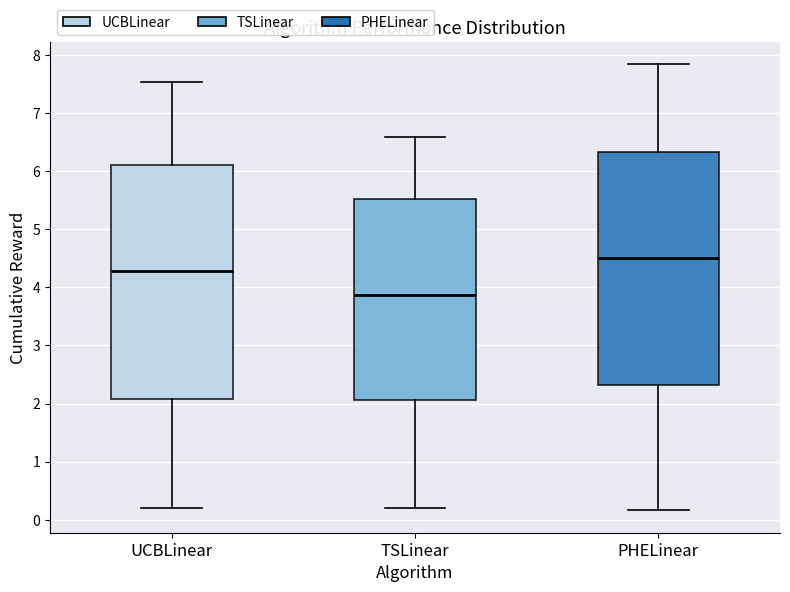

Reading left to right, read every box against the y-axis: the position of its median line, the range the box covers, and the ends of its whiskers. The values are not printed on the chart, so give them approximately, as read against the axis.

UCBLinear: median 4.3, box 2.1 to 6.1, whiskers 0.2 to 7.5
TSLinear: median 3.9, box 2.1 to 5.5, whiskers 0.2 to 6.6
PHELinear: median 4.5, box 2.3 to 6.3, whiskers 0.2 to 7.8